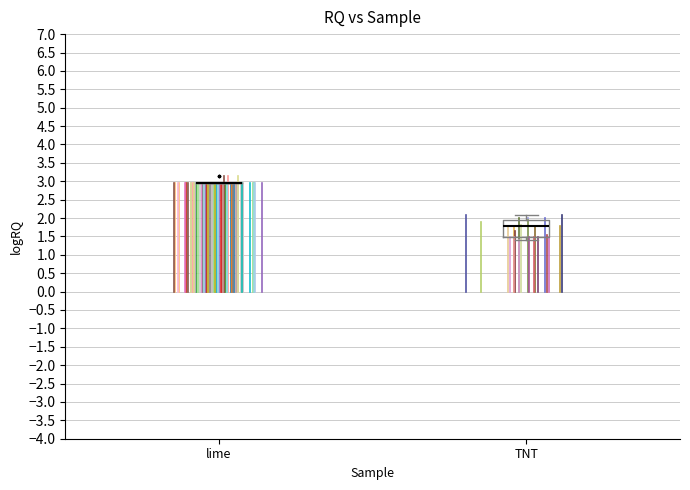

Reading left to right, read every box against the y-axis: the position of its median line, the range the box covers, and the ends of its whiskers. The values are not printed on the chart, so give them approximately, as read against the axis.

lime: box collapsed to a line at 2.95, whiskers 2.95 to 2.95
TNT: median 1.80, box 1.50 to 1.95, whiskers 1.40 to 2.10